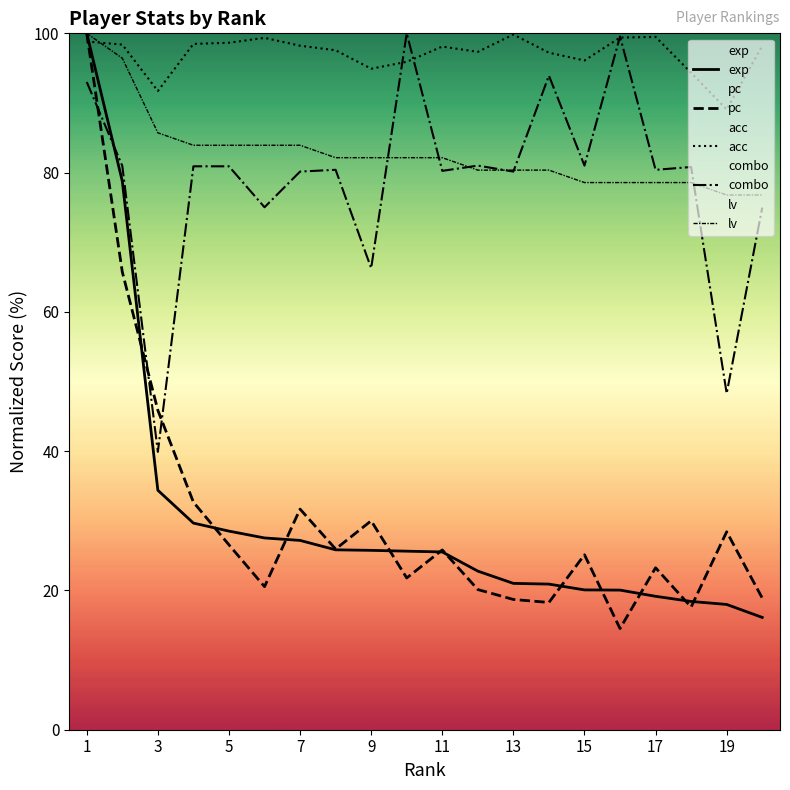

How many lines are shown in the chart?

5